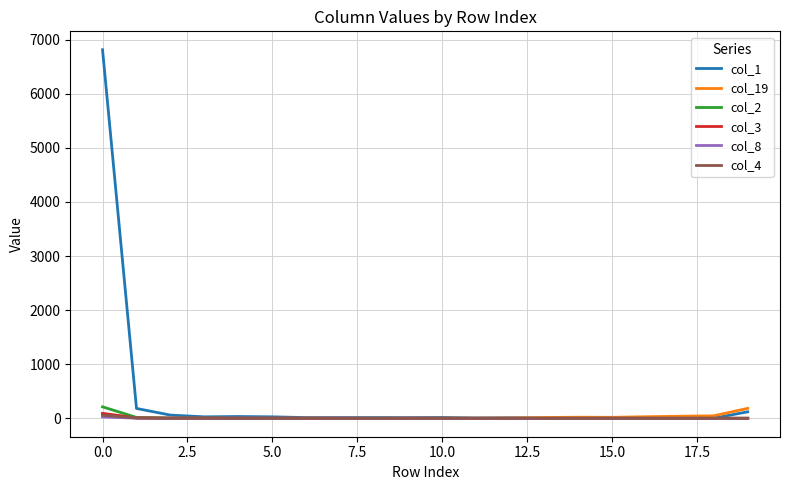

How many categories are shown in the chart?

20